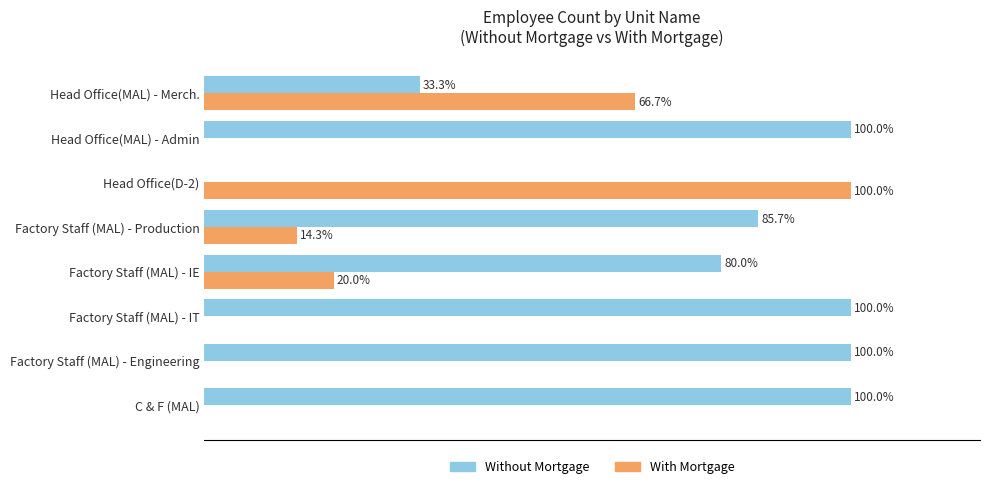

Which category has the highest value in the With Mortgage series?

Head Office(D-2)